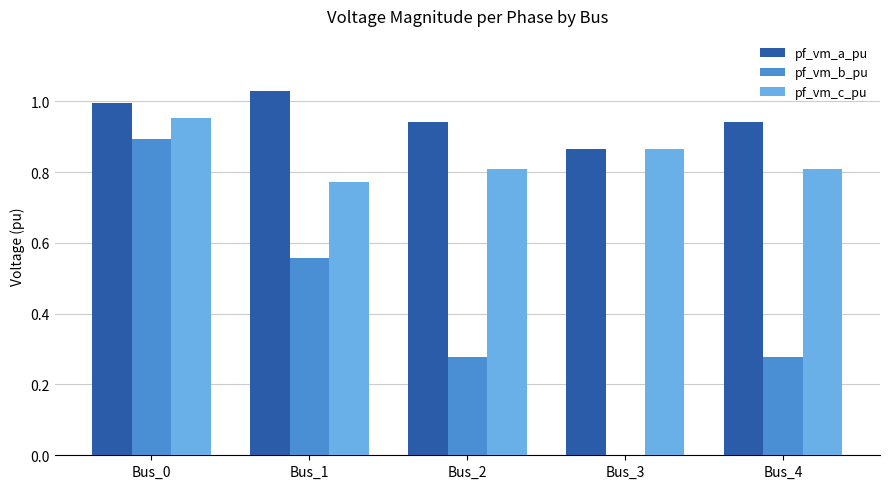

Which category has the highest value across all series?

Bus_1